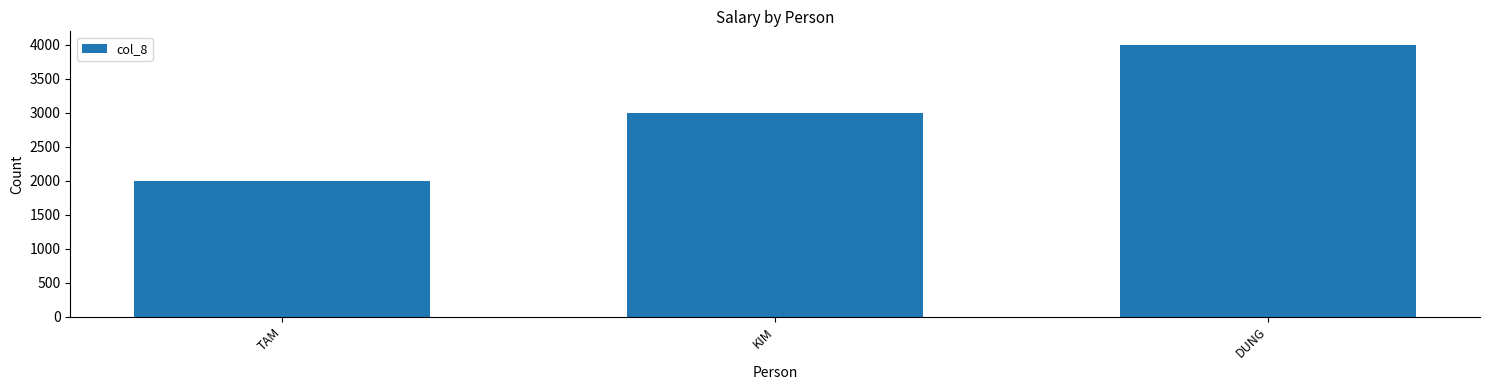

Rank the categories by value from lowest to highest.

TAM, KIM, DUNG